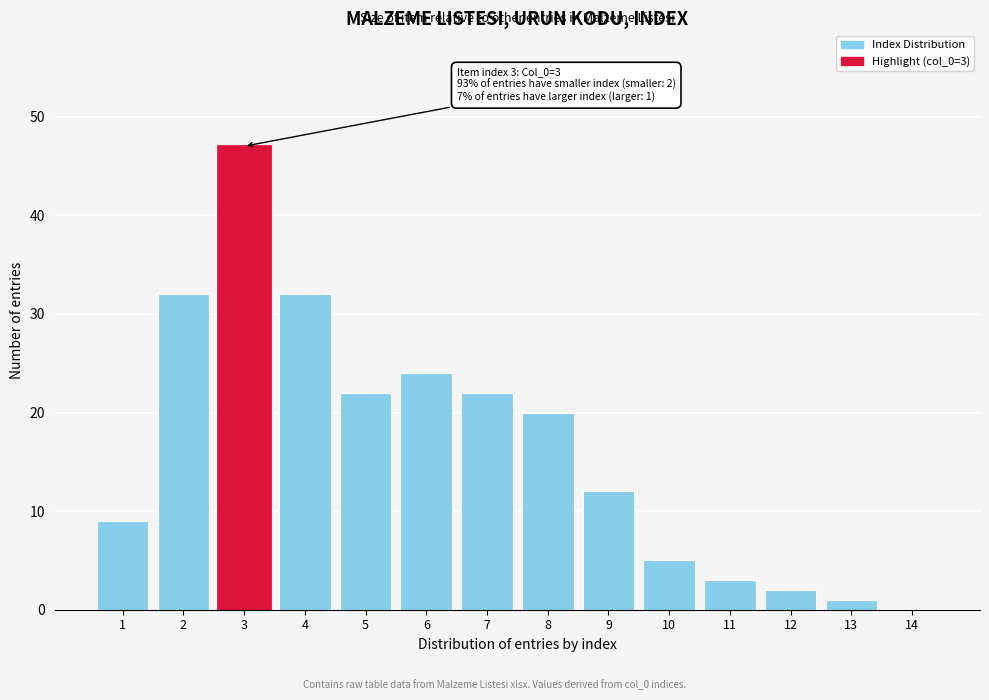

Reading right to left, list all the values displayed in this chart.

14=0	13=1	12=2	11=3	10=5	9=12	8=20	7=22	6=24	5=22	4=32	3=47	2=32	1=9